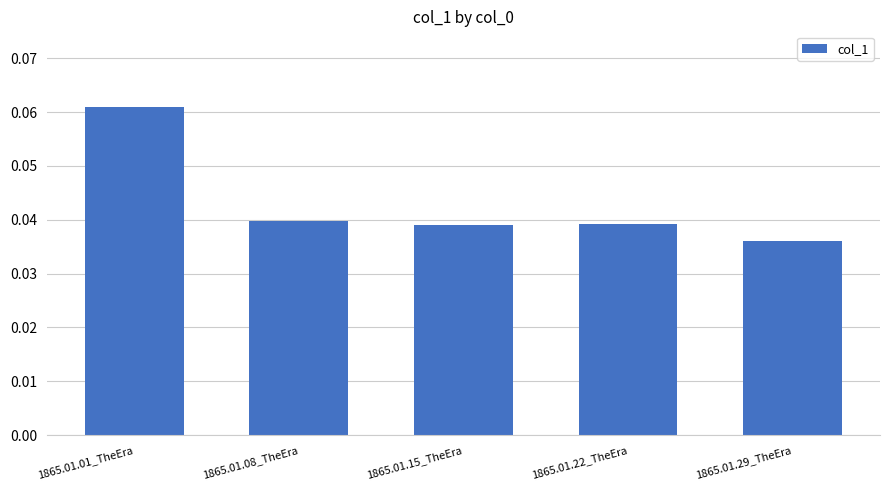

Is it true that the value at 1865.01.22_TheEra is 0.1?

False